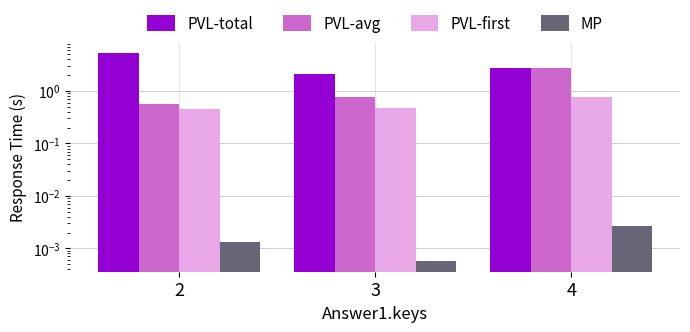

List the series in order of their peak value, highest first.

PVL-total, PVL-avg, PVL-first, MP